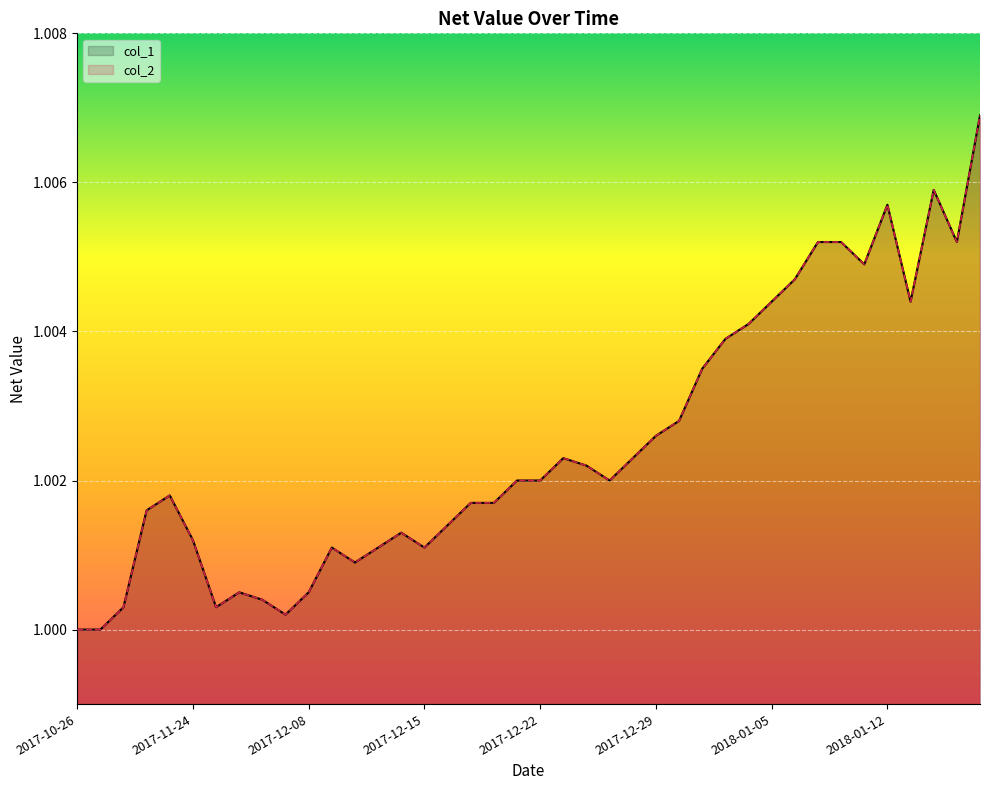

Reading left to right, transcribe all the data shown in this chart.

col_1: 1.0	1.0	1.0	1.0	1.0	1.0	1.0	1.0	1.0	1.0	1.0	1.0	1.0	1.0	1.0	1.0	1.0	1.0	1.0	1.0	1.0	1.0	1.0	1.0	1.0	1.0	1.0	1.0	1.0	1.0	1.0	1.0	1.0	1.0	1.0	1.0	1.0	1.0	1.0	1.0
col_2: 1.0	1.0	1.0	1.0	1.0	1.0	1.0	1.0	1.0	1.0	1.0	1.0	1.0	1.0	1.0	1.0	1.0	1.0	1.0	1.0	1.0	1.0	1.0	1.0	1.0	1.0	1.0	1.0	1.0	1.0	1.0	1.0	1.0	1.0	1.0	1.0	1.0	1.0	1.0	1.0